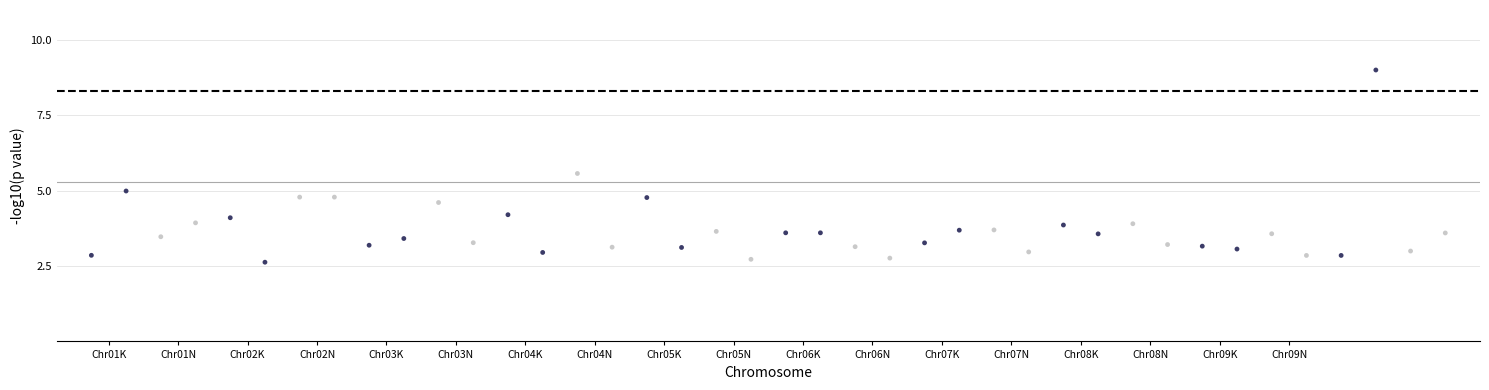

What is the range of Y values (max minus min)?

6.4